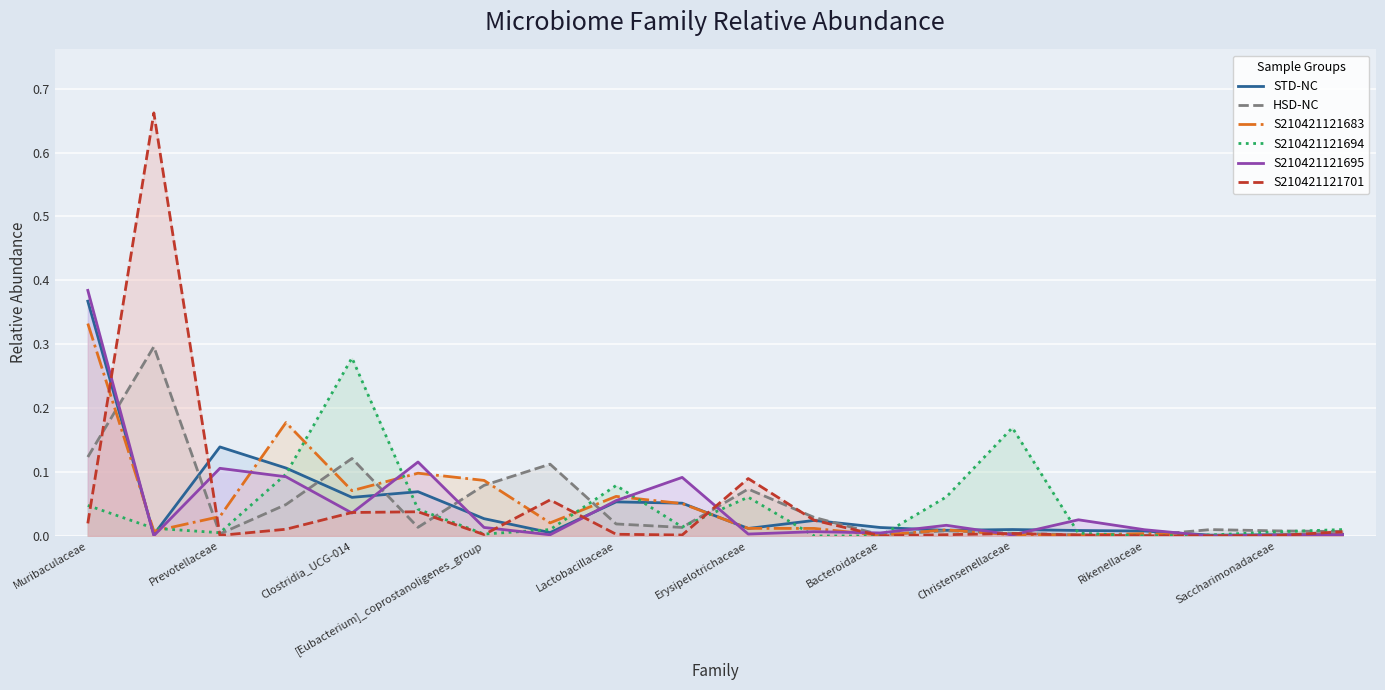

How many lines are shown in the chart?

6